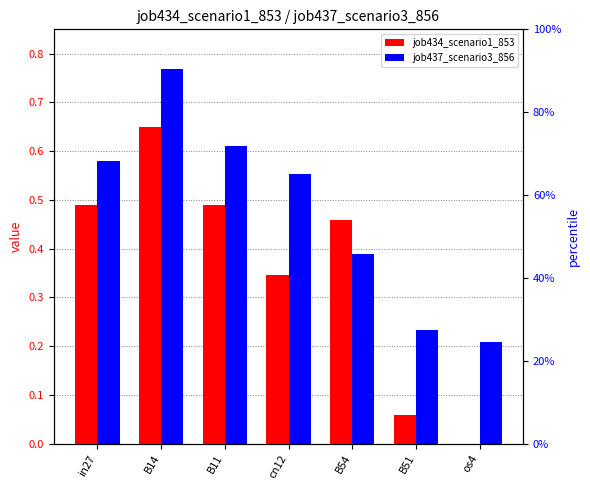

Reading left to right, list all the values displayed in this chart.

job434_scenario1_853: in27=0.5	B14=0.6	B11=0.5	cn12=0.3	B54=0.5	B51=0.1	os4=0.0
job437_scenario3_856: in27=0.6	B14=0.8	B11=0.6	cn12=0.6	B54=0.4	B51=0.2	os4=0.2